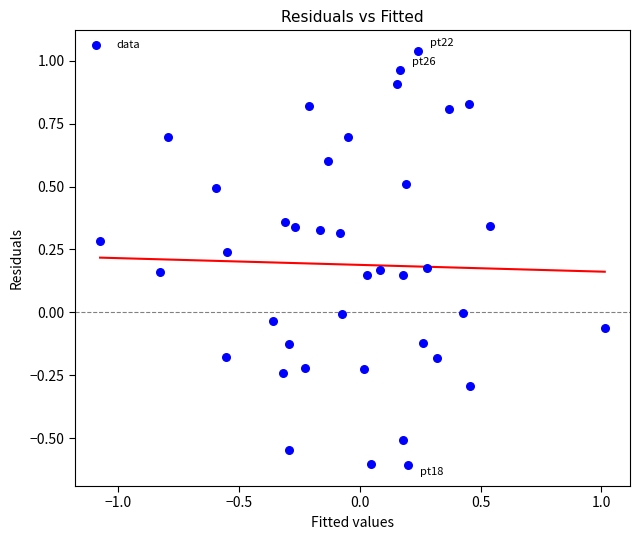

What is the range of X values (max minus min)?

2.1